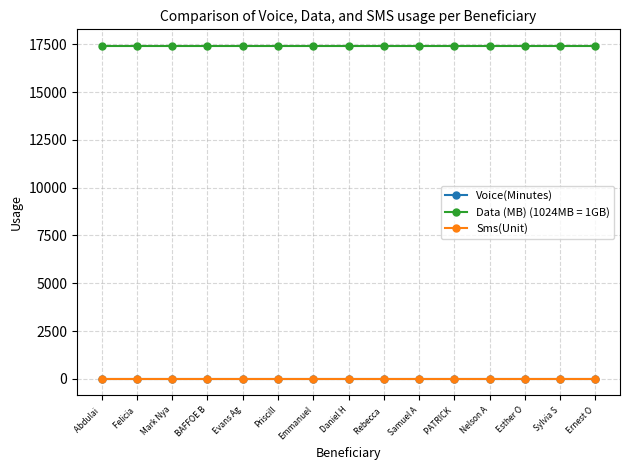

What is the label of the 13th point from the right?

Mark Nyanueke